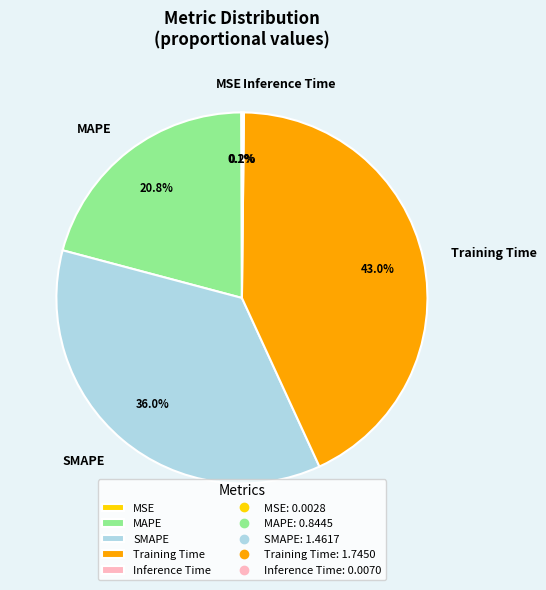

To the nearest percent, what is the average slice percentage?

20%